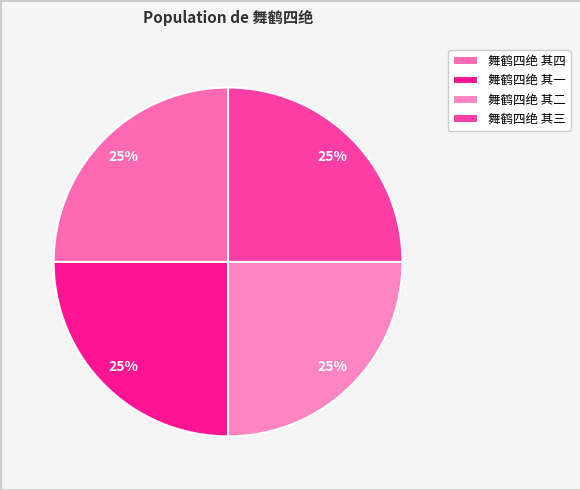

To the nearest percent, what is the combined percentage of 舞鹤四绝 其三 and 舞鹤四绝 其四?

50%